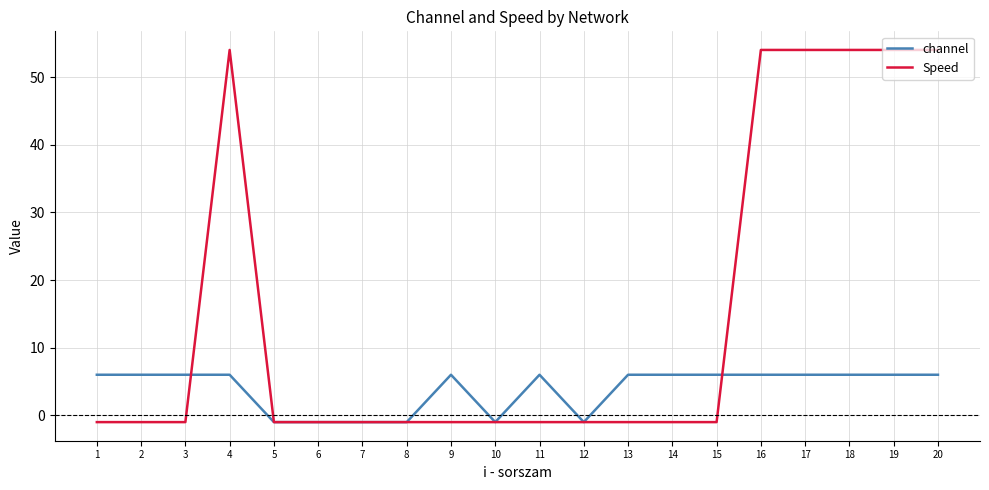

Reading left to right, list all the values displayed in this chart.

channel: 1=6	2=6	3=6	4=6	5=-1	6=-1	7=-1	8=-1	9=6	10=-1	11=6	12=-1	13=6	14=6	15=6	16=6	17=6	18=6	19=6	20=6
Speed: 1=-1	2=-1	3=-1	4=54	5=-1	6=-1	7=-1	8=-1	9=-1	10=-1	11=-1	12=-1	13=-1	14=-1	15=-1	16=54	17=54	18=54	19=54	20=54